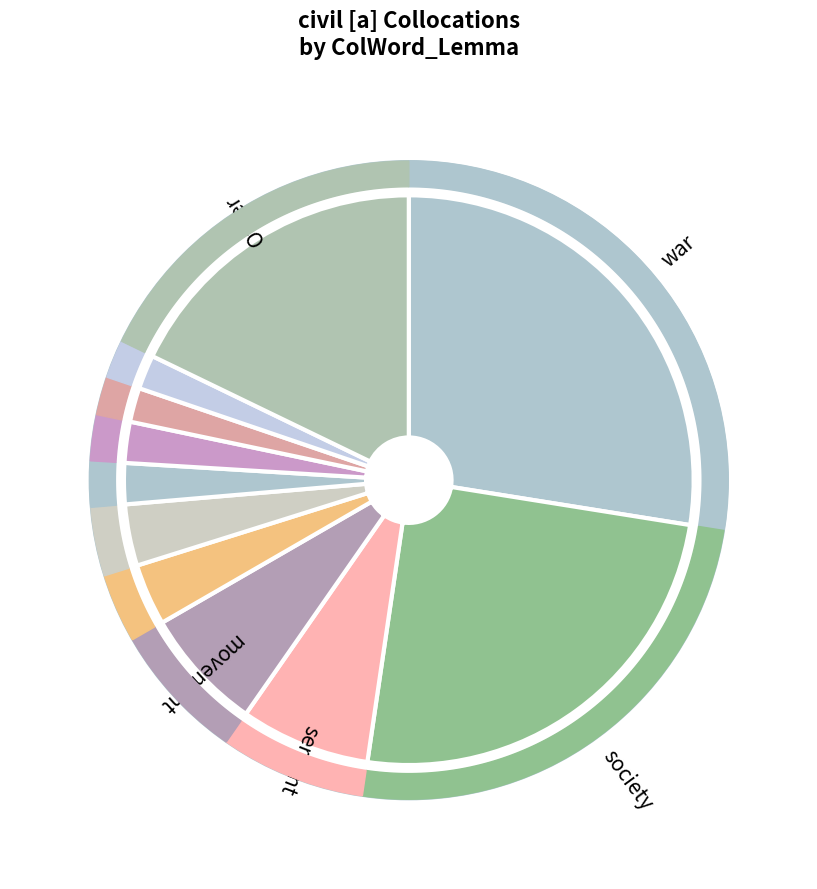

Which category has the biggest portion of the pie?

war